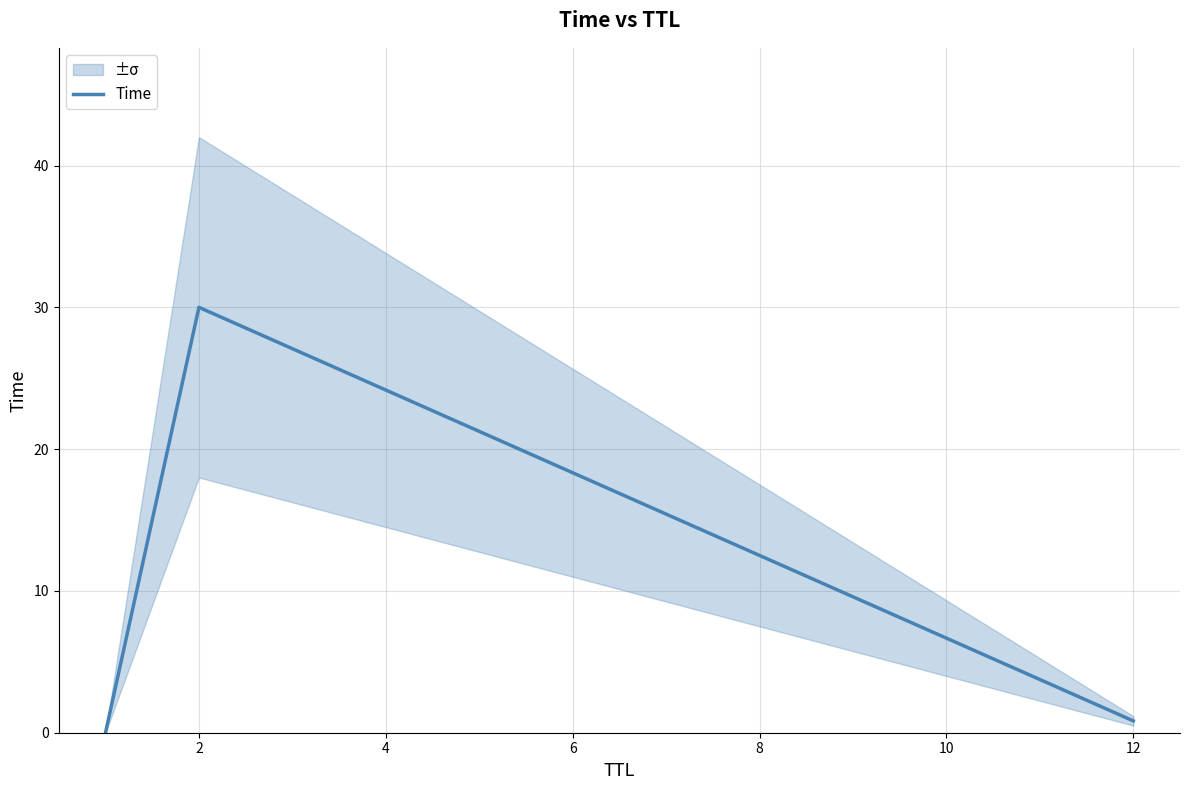

The Time series shows 0.8 at 12. True or false?

True